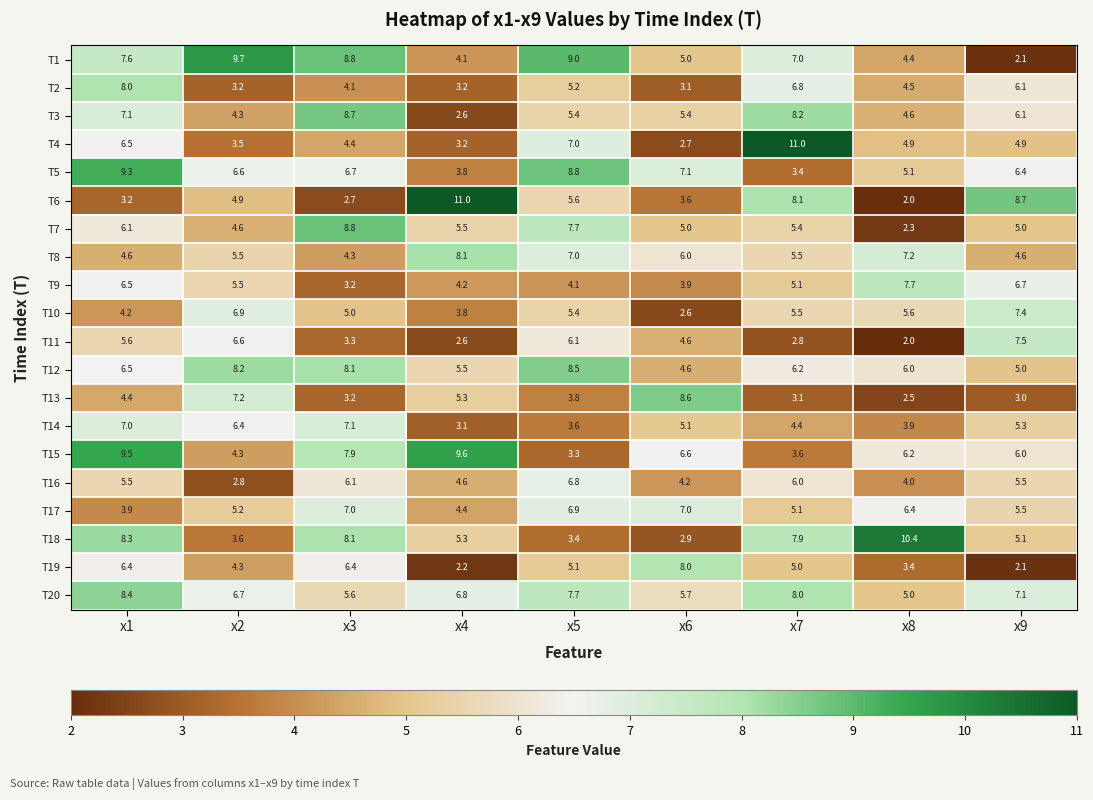

What is the highest value of the T11 series?

7.5